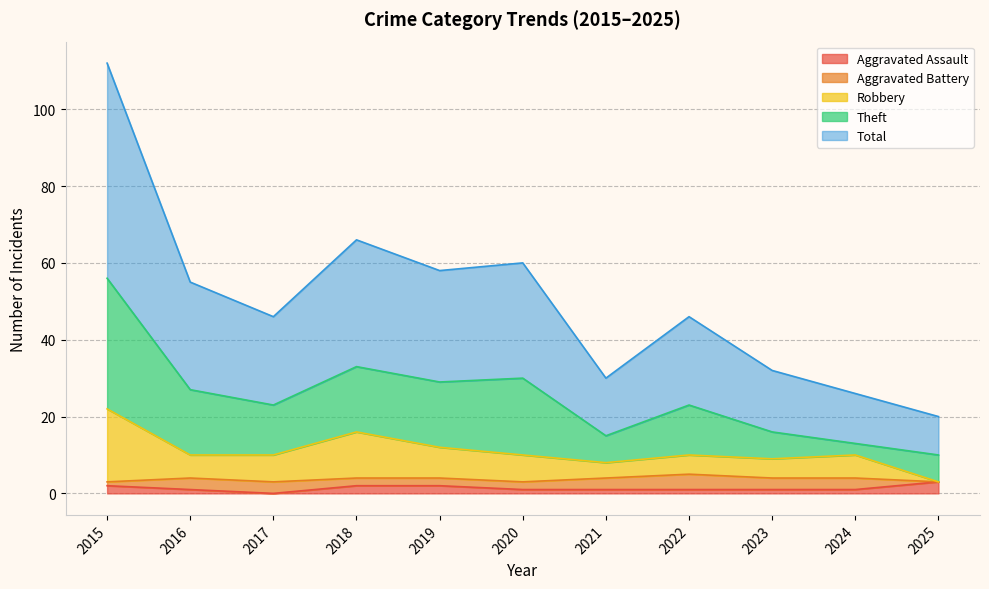

True or false: Robbery and Total cross at least once.

False